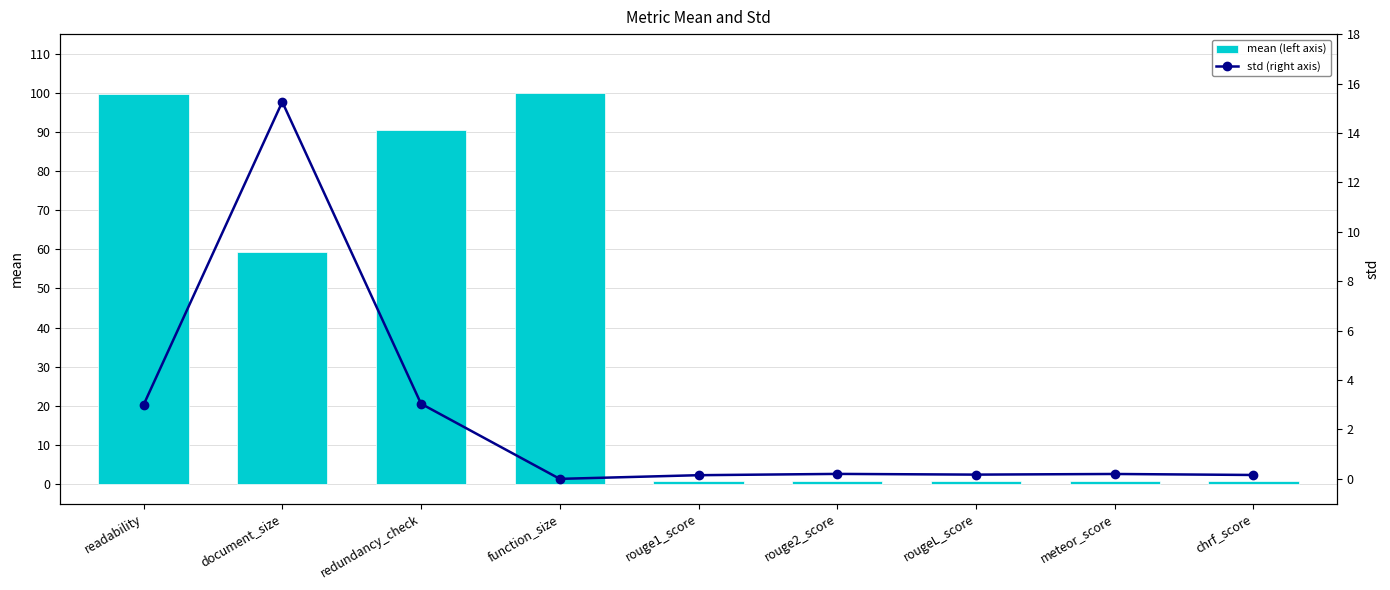

What is the total value across all series at document_size?

74.6